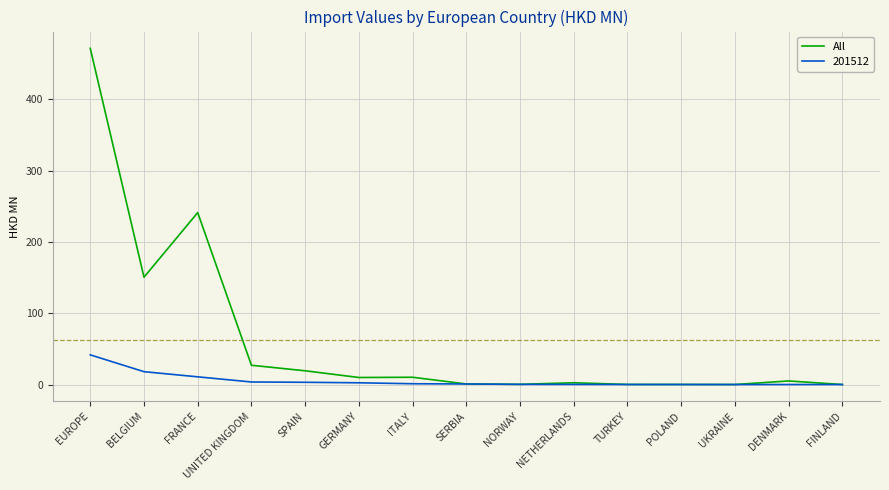

At which category is the sum across all series the highest?

EUROPE